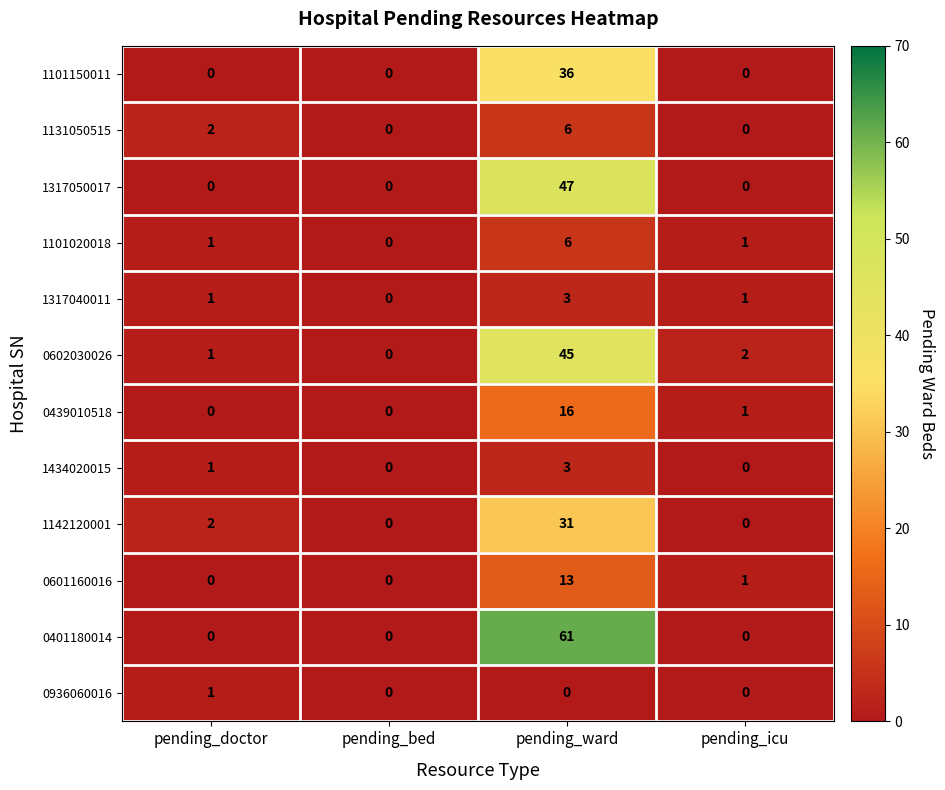

At which category does the chart reach its peak across all series?

pending_ward